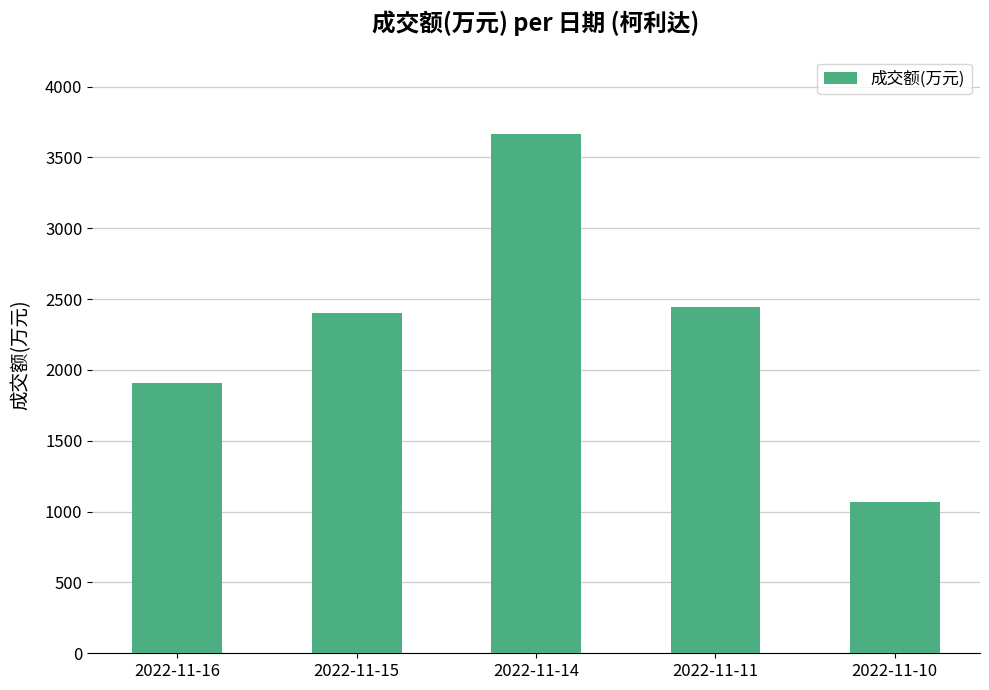

At which label is the value closest to 2368?

2022-11-15